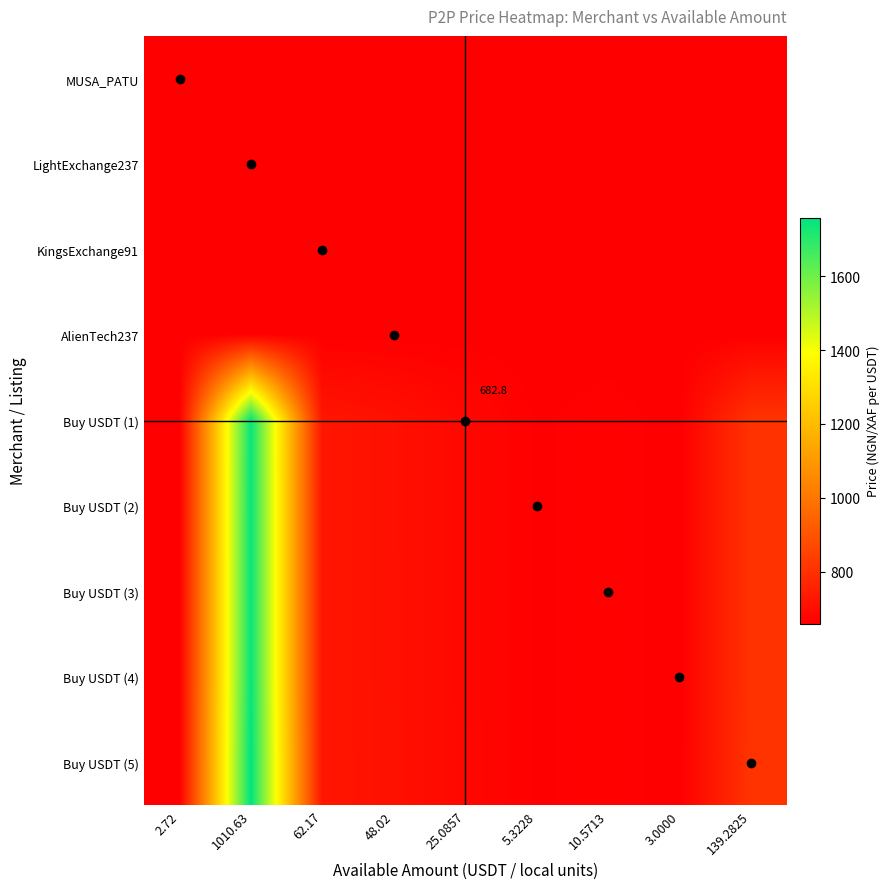

Rank the series at 1010.63 from highest to lowest value.

Buy USDT (5), Buy USDT (4), Buy USDT (3), Buy USDT (2), Buy USDT (1), AlienTech237, LightExchange237, KingsExchange91, MUSA_PATU